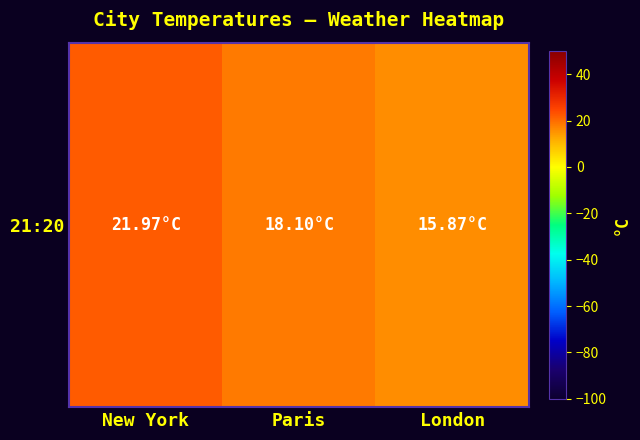

How many values are below 18?

1